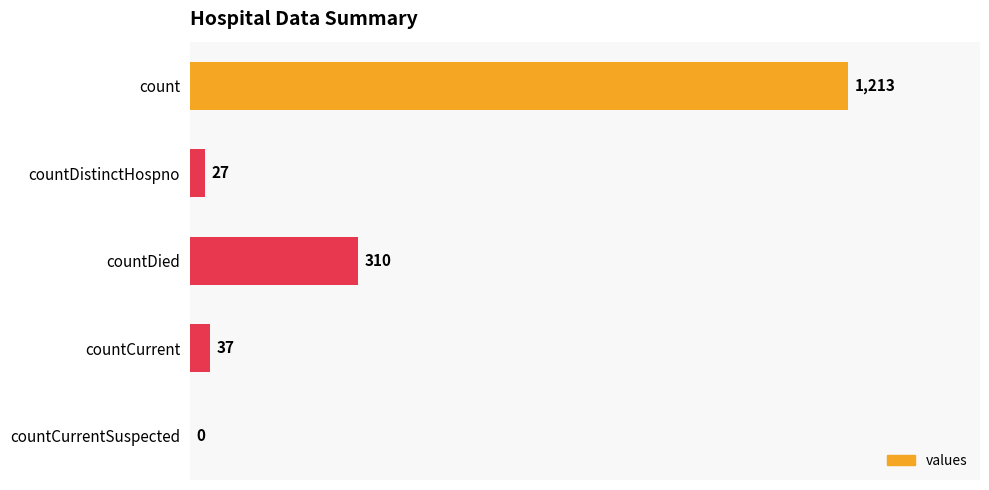

Which category has the highest value across all series?

count